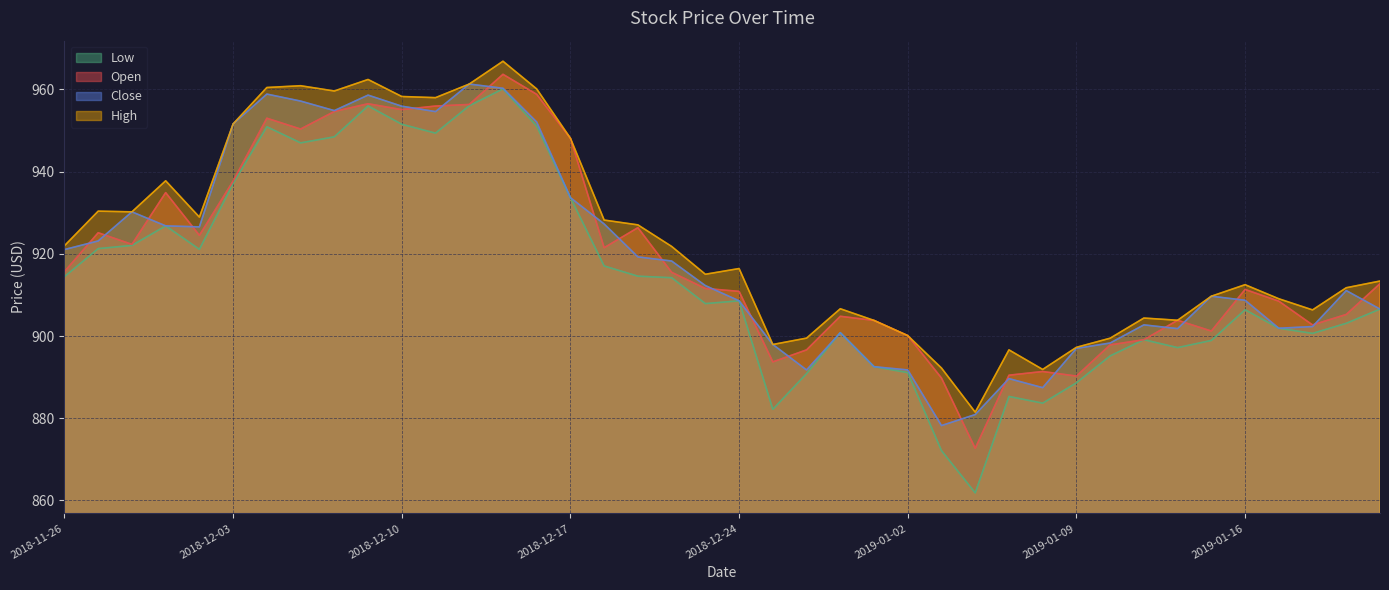

Reading left to right, what are all the values shown in this chart?

open: 2018-11-26=915.7	2018-11-27=925.1	2018-11-28=922.3	2018-11-29=934.9	2018-11-30=924.5	2018-12-03=937.7	2018-12-04=953.0	2018-12-05=950.3	2018-12-06=954.6	2018-12-07=956.5	2018-12-10=955.1	2018-12-11=955.9	2018-12-12=956.3	2018-12-13=963.6	2018-12-14=958.8	2018-12-17=948.1	2018-12-18=921.5	2018-12-19=926.4	2018-12-20=915.5	2018-12-21=911.6	2018-12-24=910.9	2018-12-25=893.7	2018-12-26=896.6	2018-12-27=904.8	2018-12-28=903.8	2019-01-02=900.1	2019-01-03=889.8	2019-01-04=872.7	2019-01-07=890.5	2019-01-08=891.4	2019-01-09=890.3	2019-01-10=897.9	2019-01-11=899.1	2019-01-14=903.8	2019-01-15=901.2	2019-01-16=911.3	2019-01-17=908.5	2019-01-18=902.7	2019-01-21=905.2	2019-01-22=912.7
high: 2018-11-26=922.0	2018-11-27=930.4	2018-11-28=930.2	2018-11-29=937.8	2018-11-30=928.9	2018-12-03=951.6	2018-12-04=960.4	2018-12-05=960.9	2018-12-06=959.6	2018-12-07=962.4	2018-12-10=958.2	2018-12-11=958.0	2018-12-12=961.3	2018-12-13=966.8	2018-12-14=960.1	2018-12-17=948.1	2018-12-18=928.2	2018-12-19=927.0	2018-12-20=921.8	2018-12-21=915.0	2018-12-24=916.4	2018-12-25=897.9	2018-12-26=899.5	2018-12-27=906.6	2018-12-28=903.8	2019-01-02=900.1	2019-01-03=892.2	2019-01-04=881.5	2019-01-07=896.6	2019-01-08=891.9	2019-01-09=897.2	2019-01-10=899.5	2019-01-11=904.4	2019-01-14=903.8	2019-01-15=909.7	2019-01-16=912.5	2019-01-17=909.1	2019-01-18=906.4	2019-01-21=911.7	2019-01-22=913.4
low: 2018-11-26=914.4	2018-11-27=921.3	2018-11-28=922.0	2018-11-29=926.8	2018-11-30=921.1	2018-12-03=937.1	2018-12-04=950.9	2018-12-05=947.0	2018-12-06=948.4	2018-12-07=956.0	2018-12-10=951.5	2018-12-11=949.3	2018-12-12=956.0	2018-12-13=960.1	2018-12-14=951.0	2018-12-17=933.6	2018-12-18=917.0	2018-12-19=914.5	2018-12-20=914.2	2018-12-21=907.9	2018-12-24=908.6	2018-12-25=882.2	2018-12-26=890.9	2018-12-27=900.8	2018-12-28=892.5	2019-01-02=891.1	2019-01-03=872.1	2019-01-04=861.9	2019-01-07=885.3	2019-01-08=883.7	2019-01-09=888.6	2019-01-10=895.2	2019-01-11=899.1	2019-01-14=897.2	2019-01-15=898.9	2019-01-16=906.4	2019-01-17=901.9	2019-01-18=900.6	2019-01-21=903.1	2019-01-22=906.5
close: 2018-11-26=921.0	2018-11-27=923.1	2018-11-28=930.2	2018-11-29=926.8	2018-11-30=926.5	2018-12-03=951.6	2018-12-04=958.8	2018-12-05=957.1	2018-12-06=954.8	2018-12-07=958.6	2018-12-10=955.9	2018-12-11=954.6	2018-12-12=961.3	2018-12-13=960.2	2018-12-14=952.0	2018-12-17=933.6	2018-12-18=927.2	2018-12-19=919.2	2018-12-20=918.2	2018-12-21=912.3	2018-12-24=908.6	2018-12-25=897.9	2018-12-26=891.8	2018-12-27=900.8	2018-12-28=892.5	2019-01-02=891.8	2019-01-03=878.2	2019-01-04=880.9	2019-01-07=889.6	2019-01-08=887.4	2019-01-09=897.0	2019-01-10=898.3	2019-01-11=902.7	2019-01-14=901.8	2019-01-15=909.7	2019-01-16=908.7	2019-01-17=901.9	2019-01-18=902.3	2019-01-21=911.0	2019-01-22=906.5